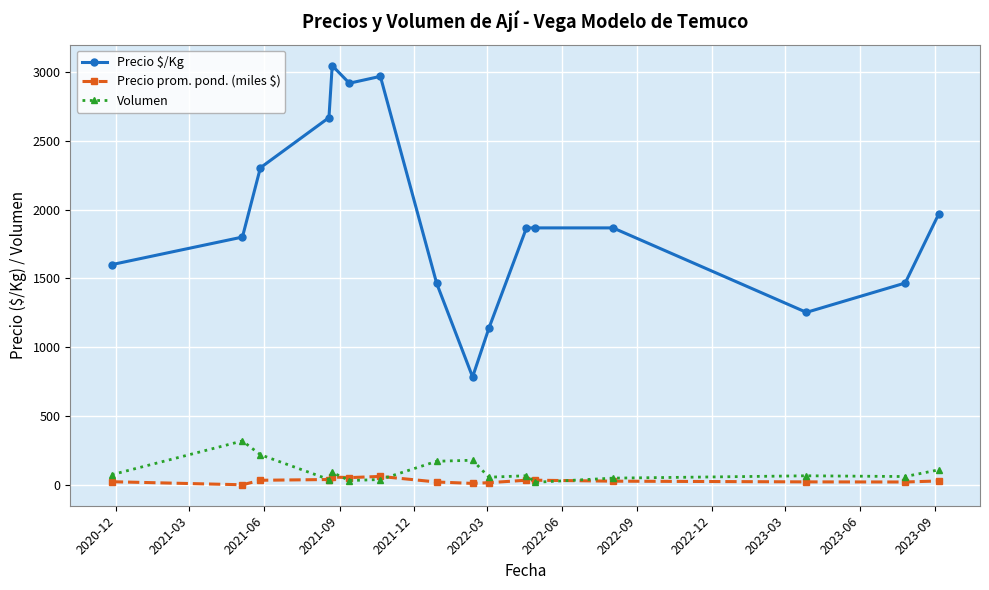

In Volumen, how many points are lower than both neighbors (excluding endpoints)?

5